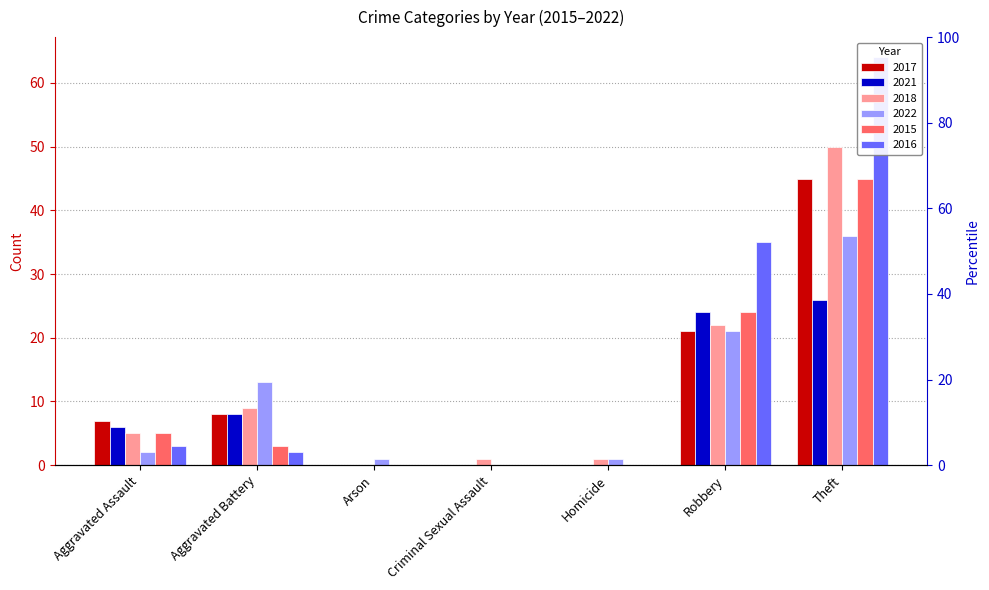

What is the approximate value of 2016 at Aggravated Assault?

3